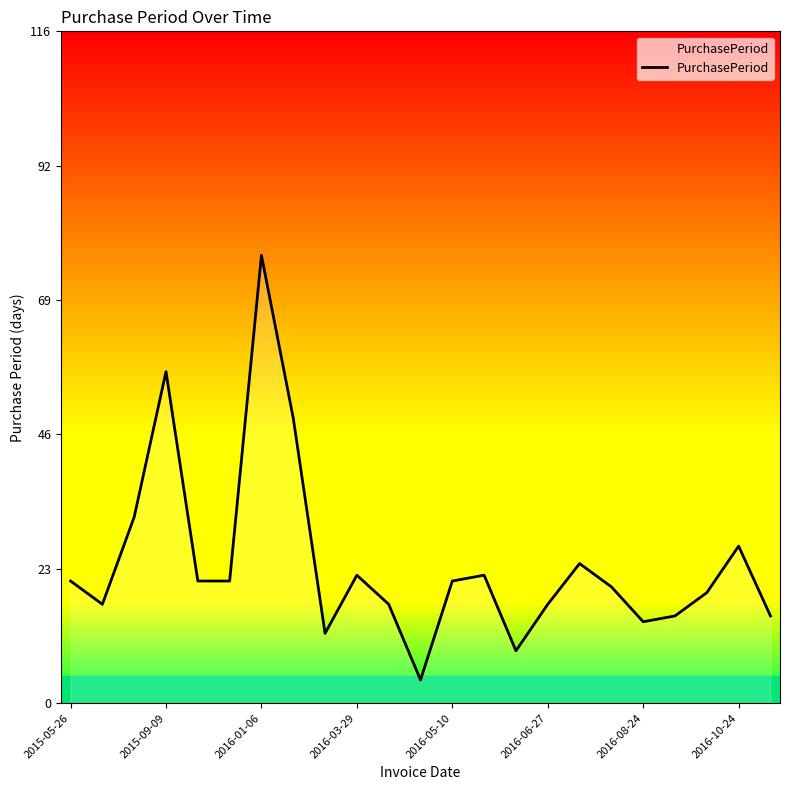

What is the difference between the maximum and minimum values?

73